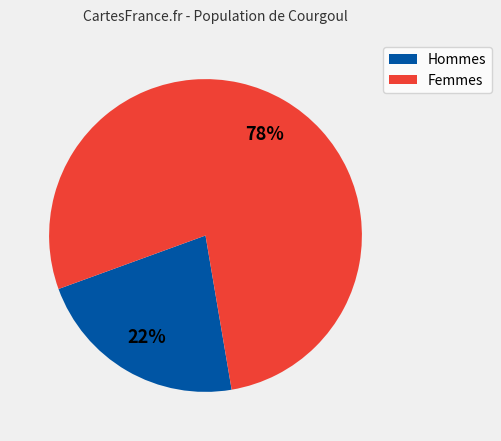

To the nearest percent, what is the average slice percentage?

50%